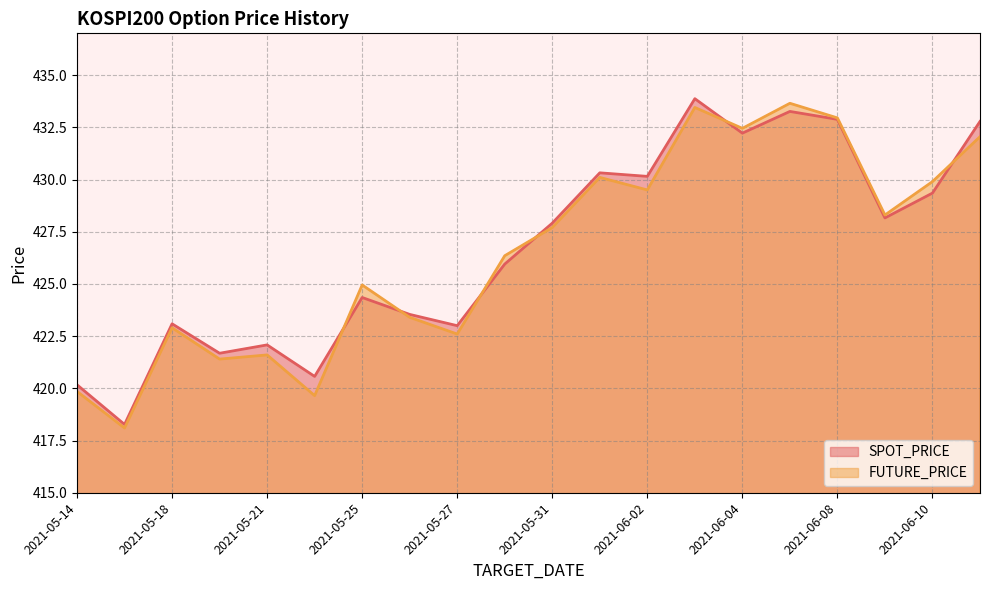

What is the highest value of the SPOT_PRICE series?

433.9